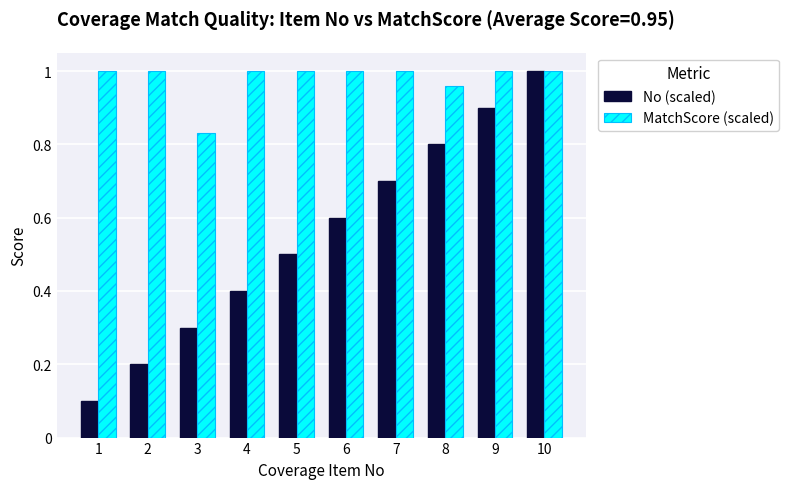

Where is MatchScore (scaled) nearest to the value 0?

3